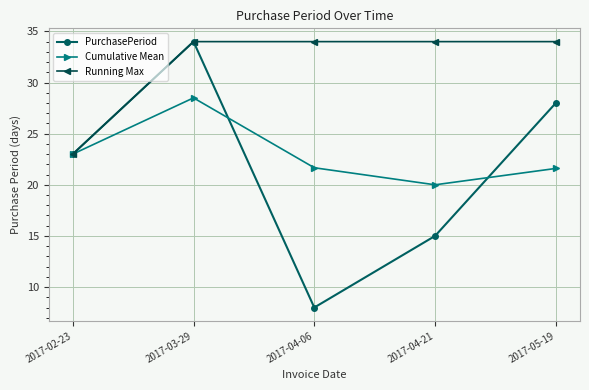

Rank the series at 2017-04-21 from lowest to highest value.

PurchasePeriod, Cumulative Mean, Running Max